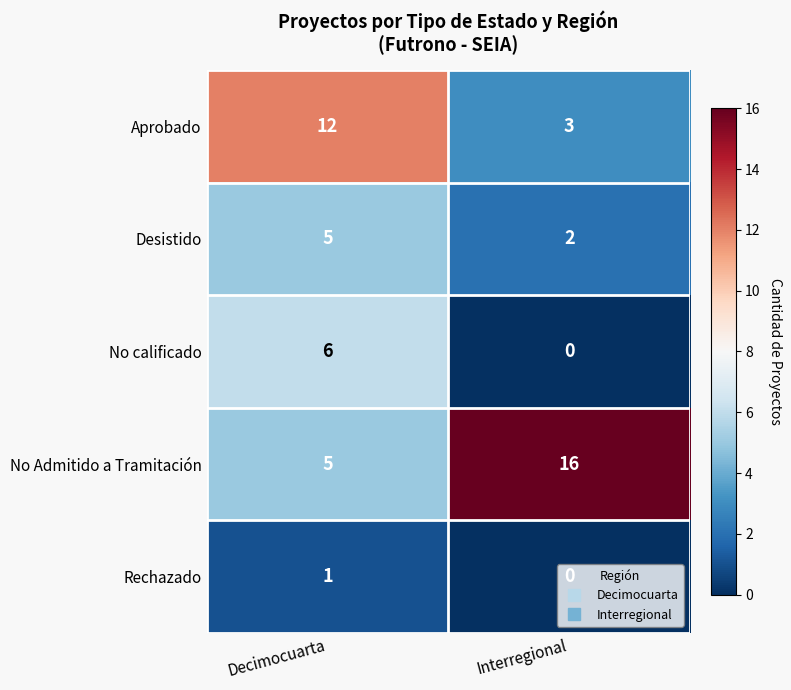

Rank the categories by Rechazado value from lowest to highest.

Interregional, Decimocuarta